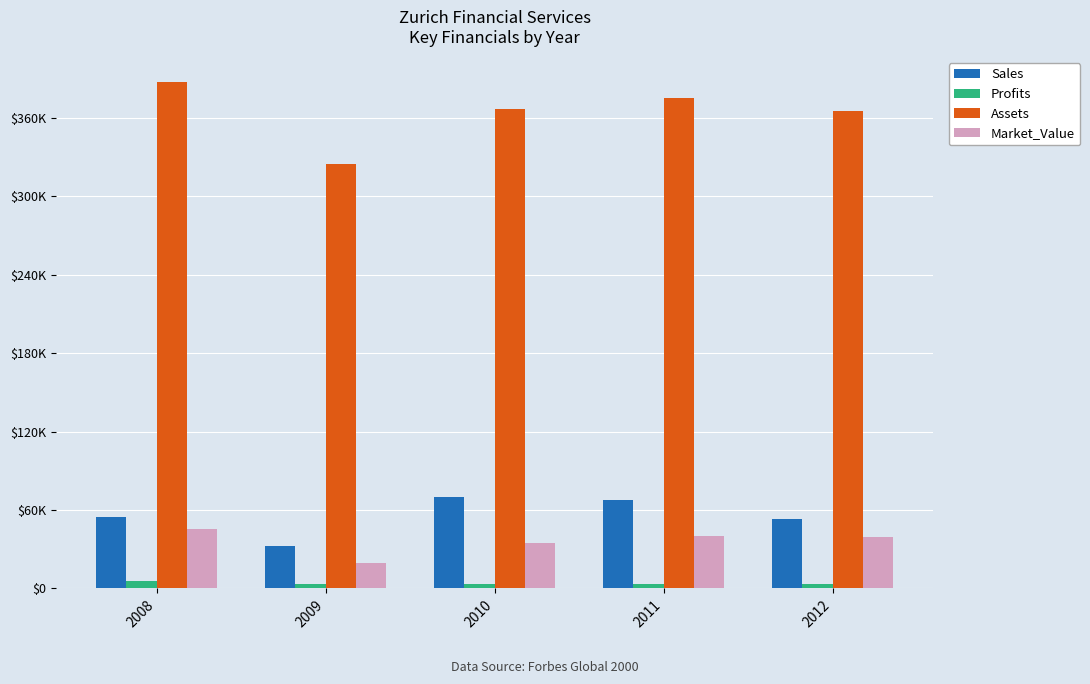

Are the bars horizontal?

No